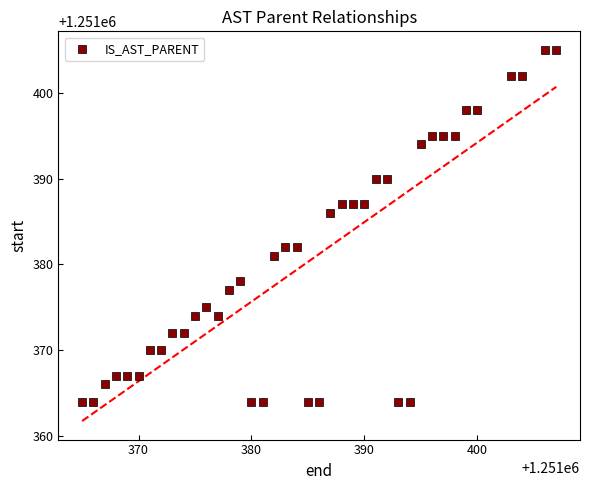

What is the range of Y values (max minus min)?

41